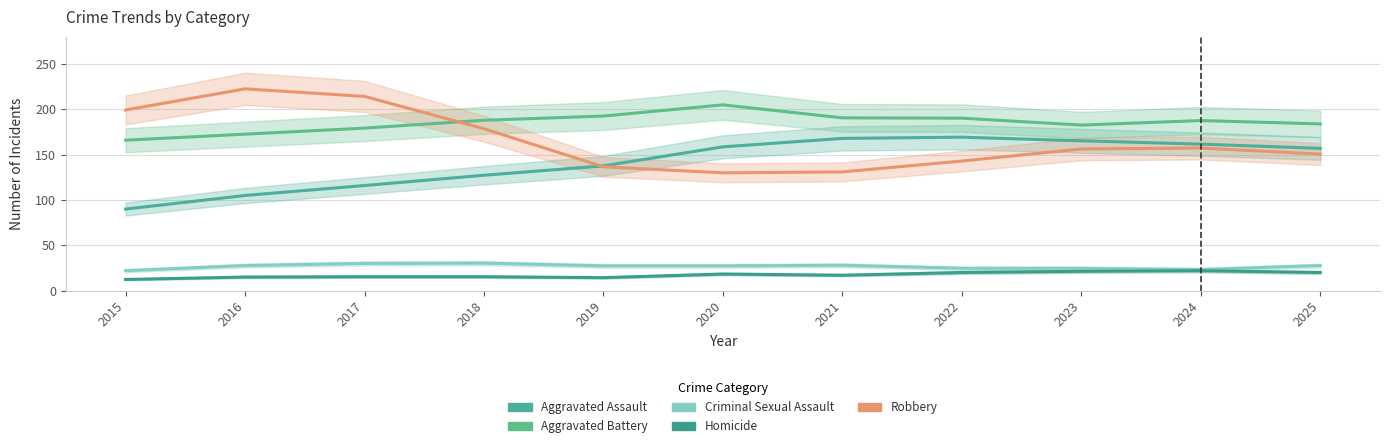

What is the average value of the Criminal Sexual Assault series?

26.6